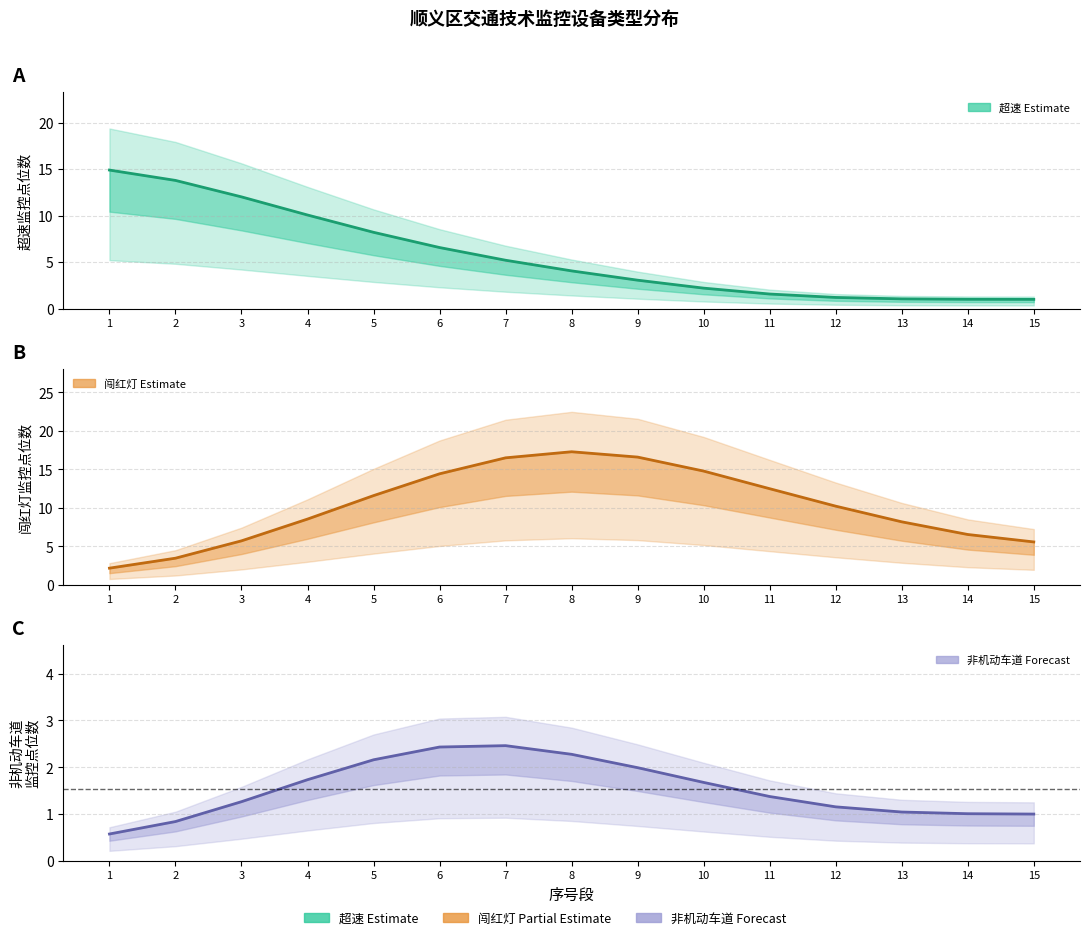

Is the value of 闯红灯 at 6 greater than the value of 非机动车道 at 3?

Yes